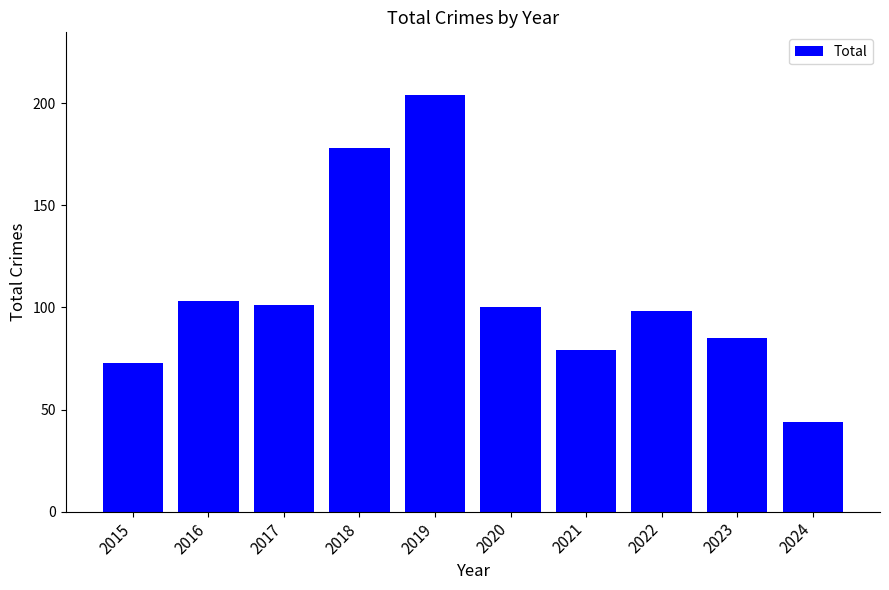

What is the value of the 4th bar from the left?

178